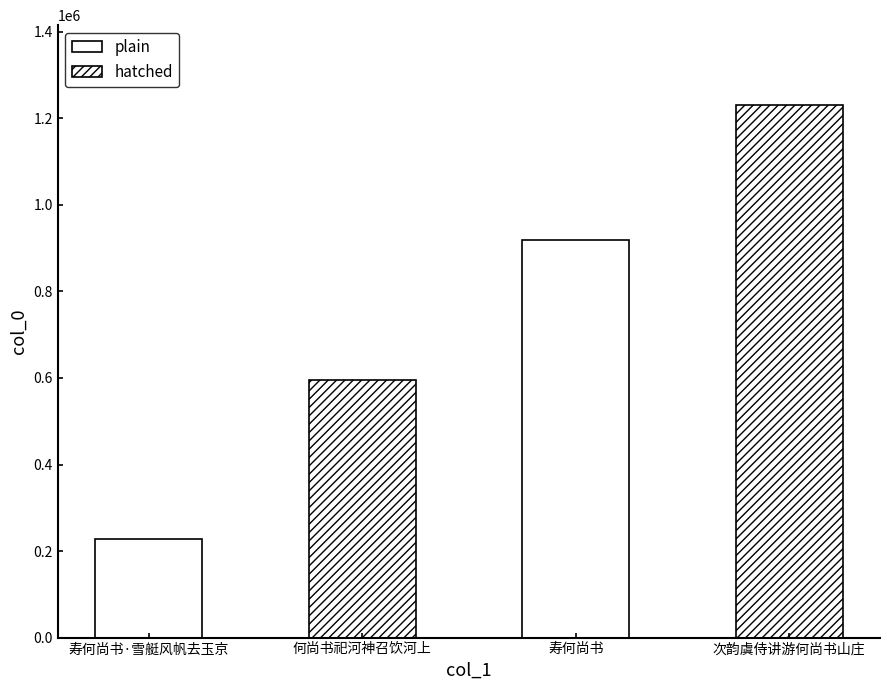

What is the change in value from 何尚书祀河神召饮河上 to 寿何尚书?

+323133